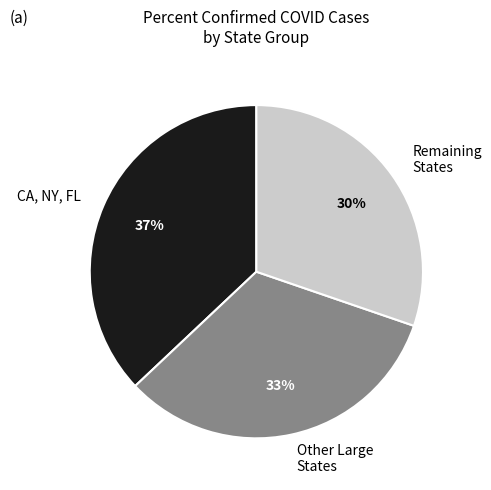

Is there any slice that represents more than half of the pie?

No